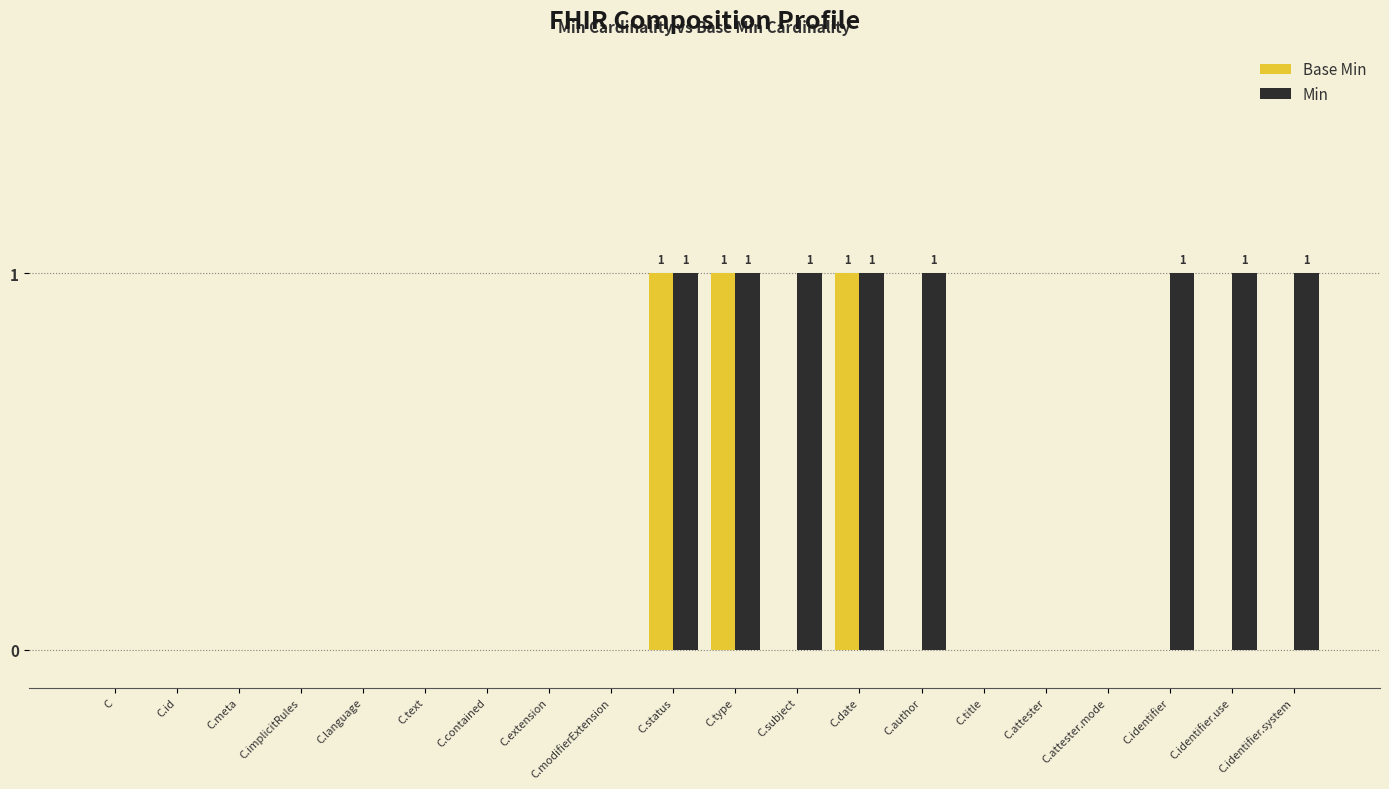

What is the maximum value for Base Min?

1